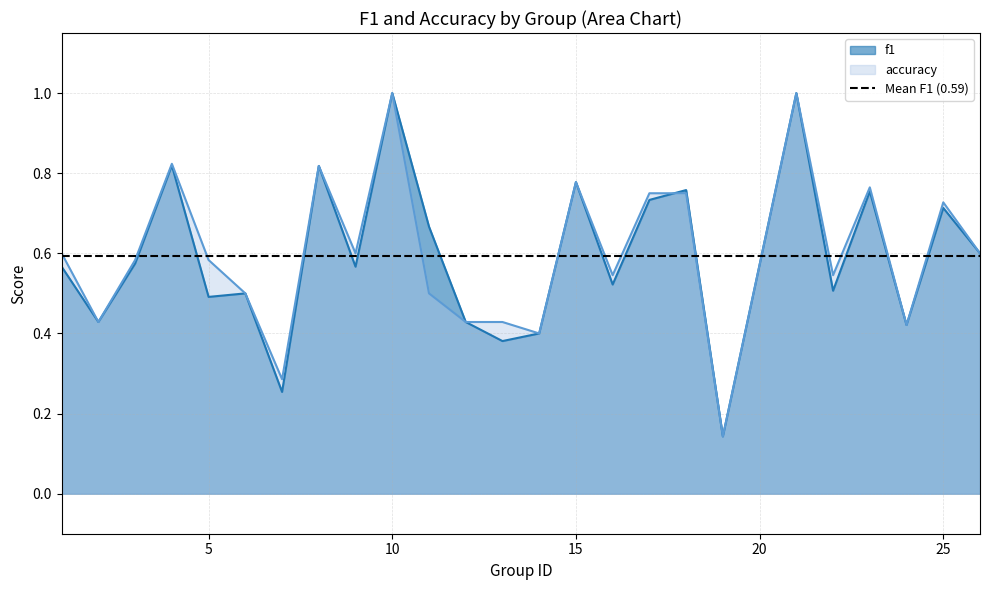

Reading left to right, what are all the values shown in this chart?

f1: 1=0.6	2=0.4	3=0.6	4=0.8	5=0.5	6=0.5	7=0.3	8=0.8	9=0.6	10=1.0	11=0.7	12=0.4	13=0.4	14=0.4	15=0.8	16=0.5	17=0.7	18=0.8	19=0.1	21=1.0	22=0.5	23=0.8	24=0.4	25=0.7	26=0.6
accuracy: 1=0.6	2=0.4	3=0.6	4=0.8	5=0.6	6=0.5	7=0.3	8=0.8	9=0.6	10=1.0	11=0.5	12=0.4	13=0.4	14=0.4	15=0.8	16=0.5	17=0.8	18=0.8	19=0.1	21=1.0	22=0.5	23=0.8	24=0.4	25=0.7	26=0.6